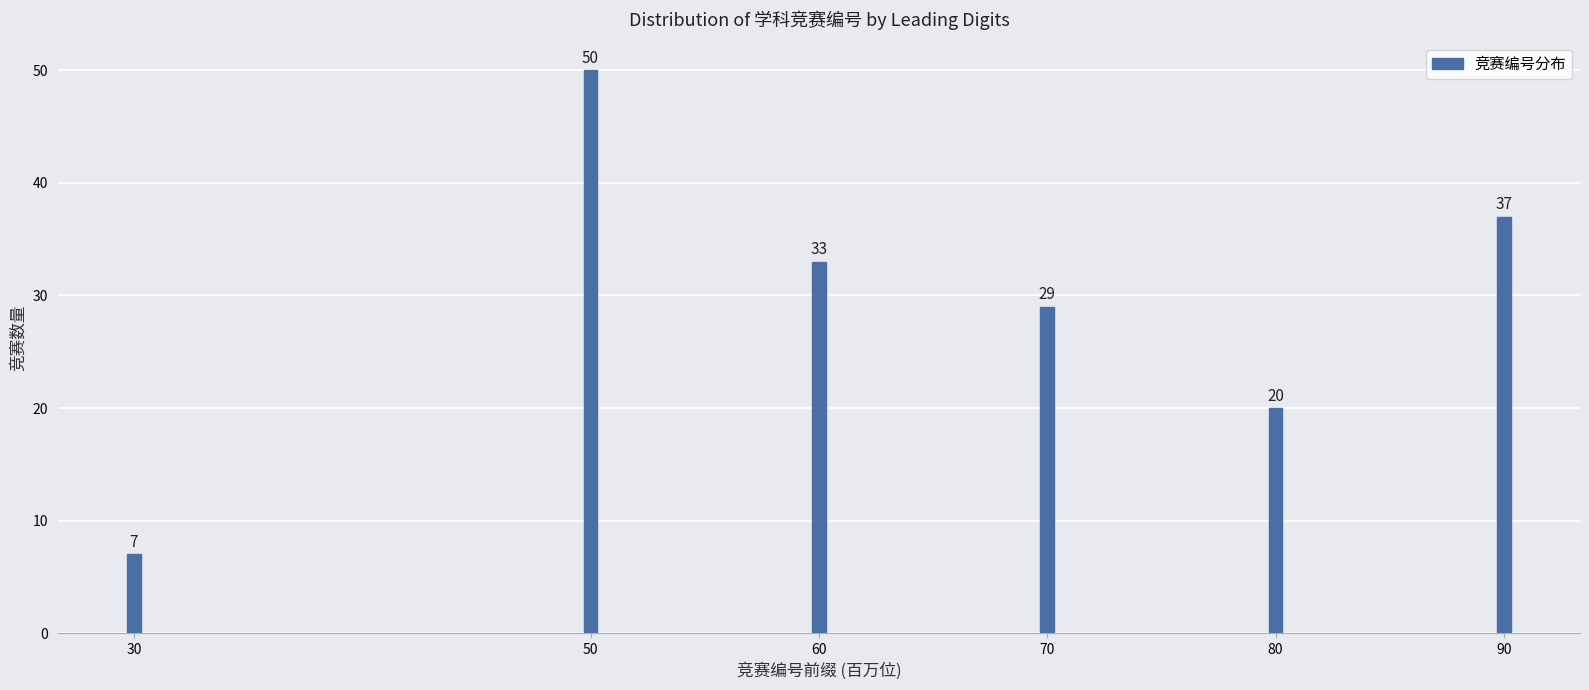

Reading left to right, extract all data points from this chart.

30=7	50=50	60=33	70=29	80=20	90=37